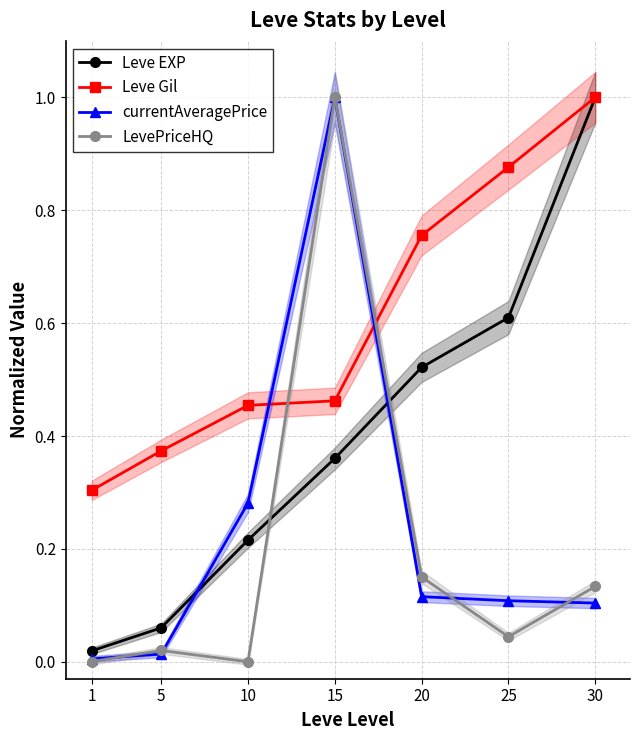

What is the sum of the Leve Gil values at 30 and 25?

1.9